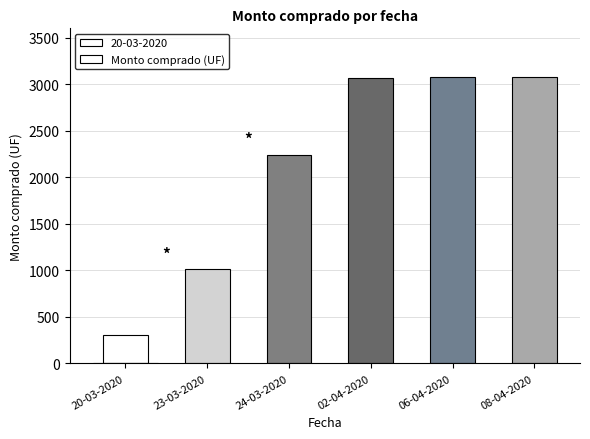

What is the minimum value shown in the chart?

302